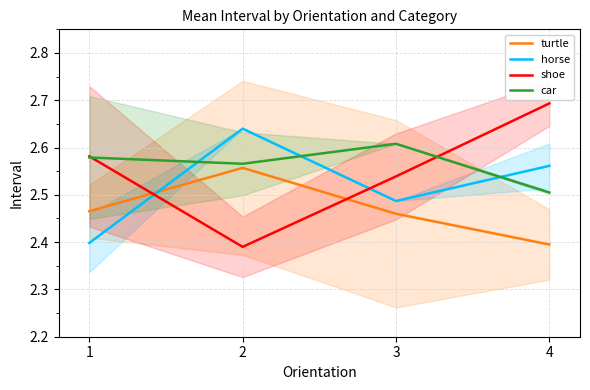

Is it true that horse equals 2.4 at 1?

True